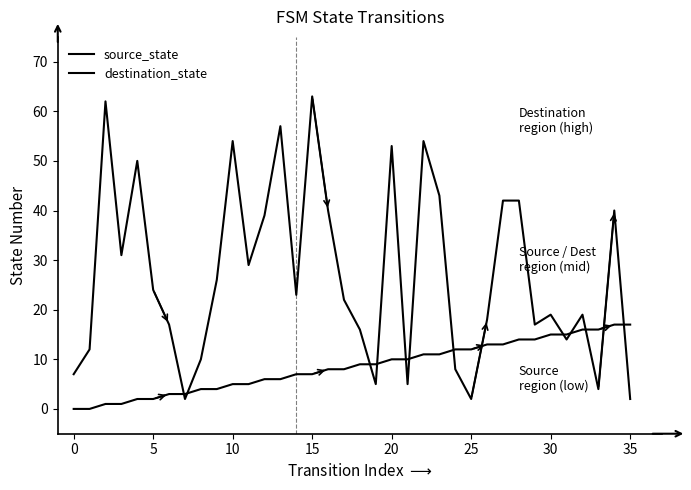

Does the chart display data point markers on the line(s)?

No